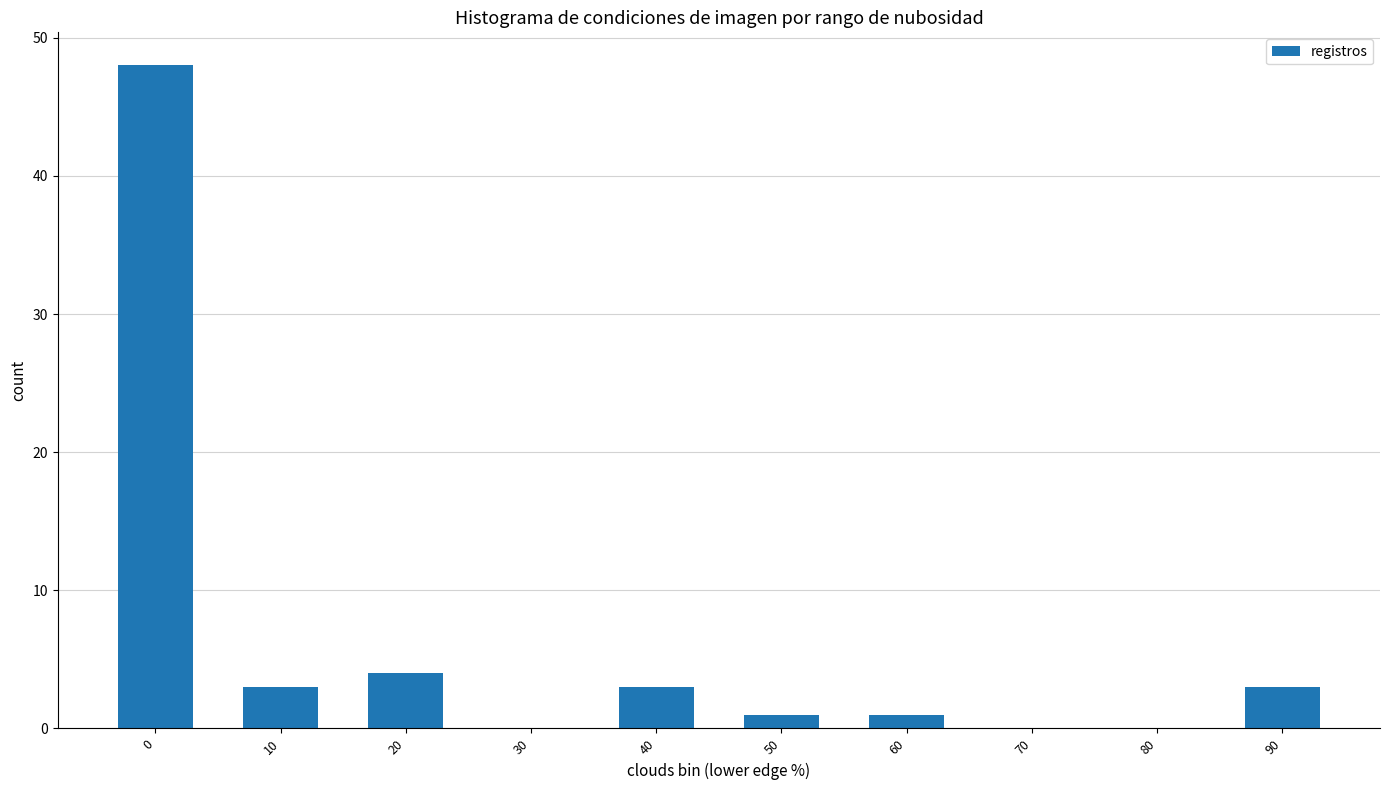

What is the maximum value shown in the chart?

48